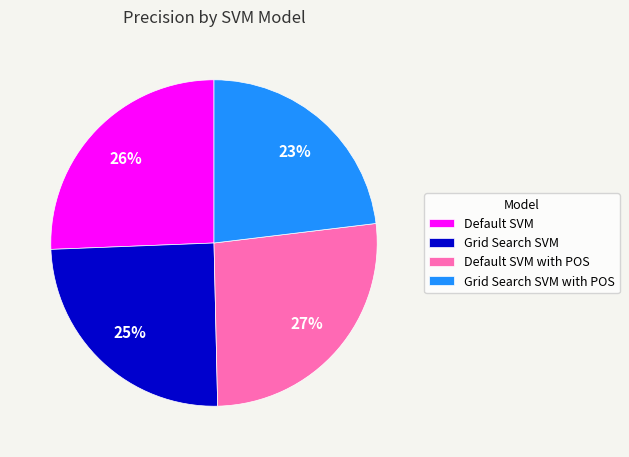

Which category has the biggest portion of the pie?

Default SVM with POS